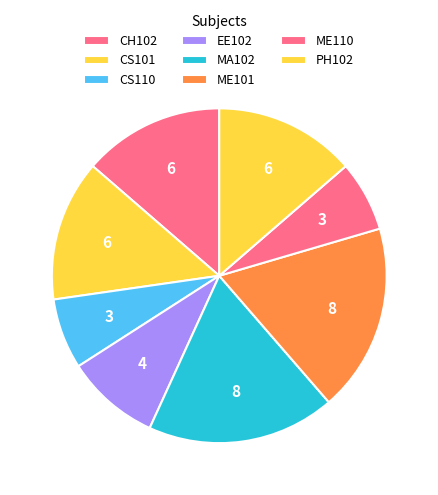

What is the change in value from MA102 to ME110?

-5